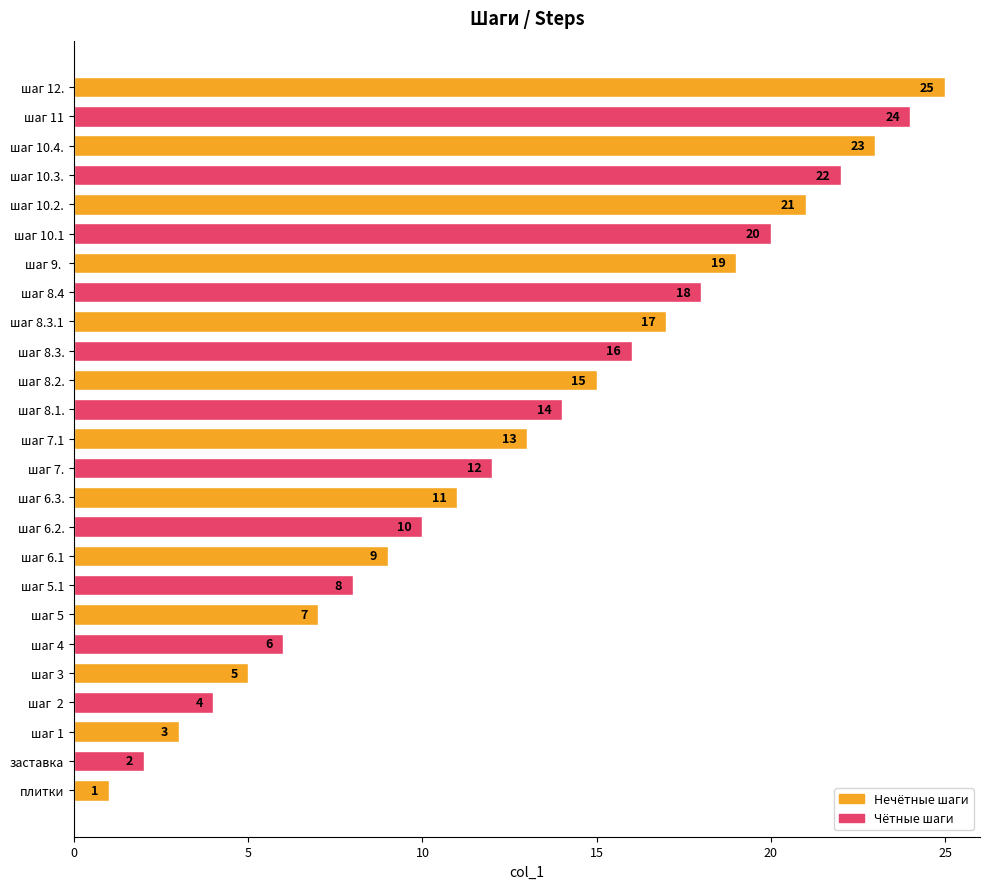

What is the average value?

13